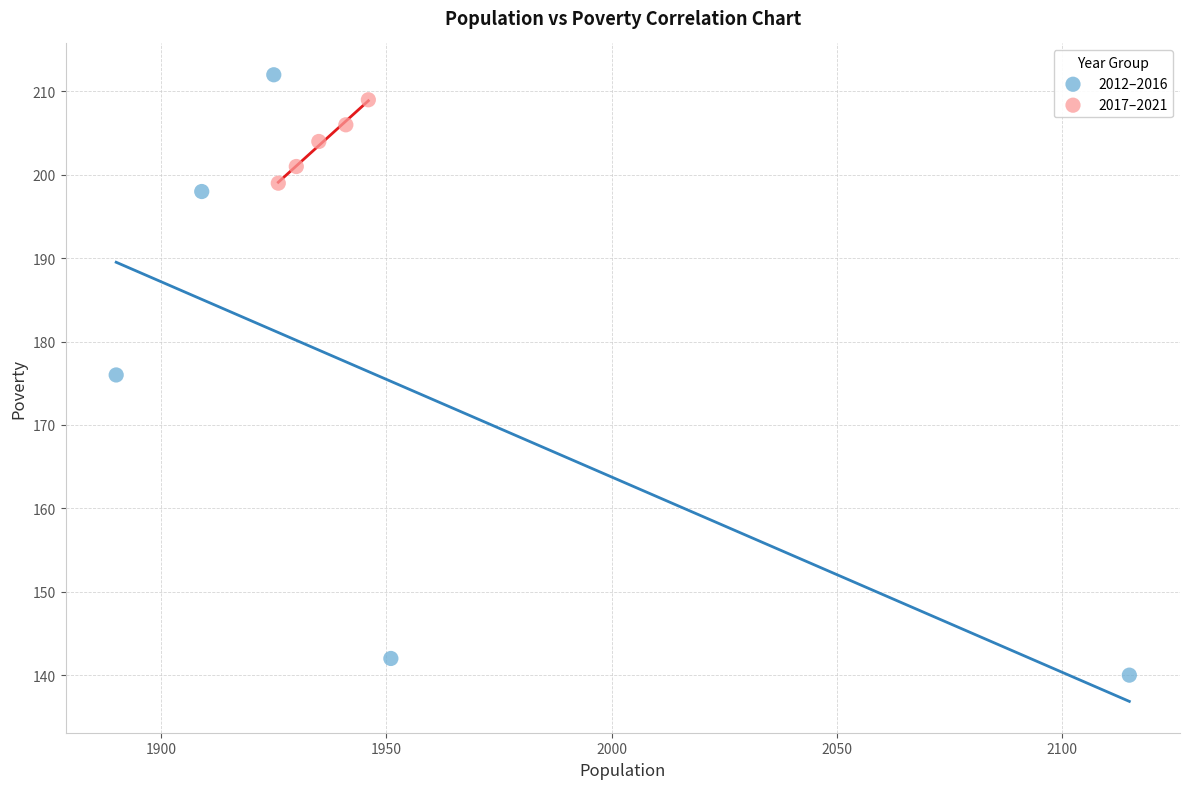

Which series has the largest Y range (max minus min)?

2012–2016